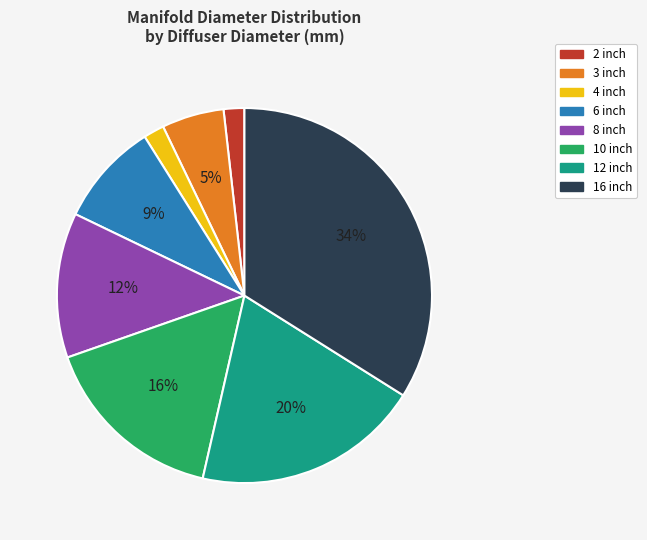

Is there a majority slice in this chart?

No